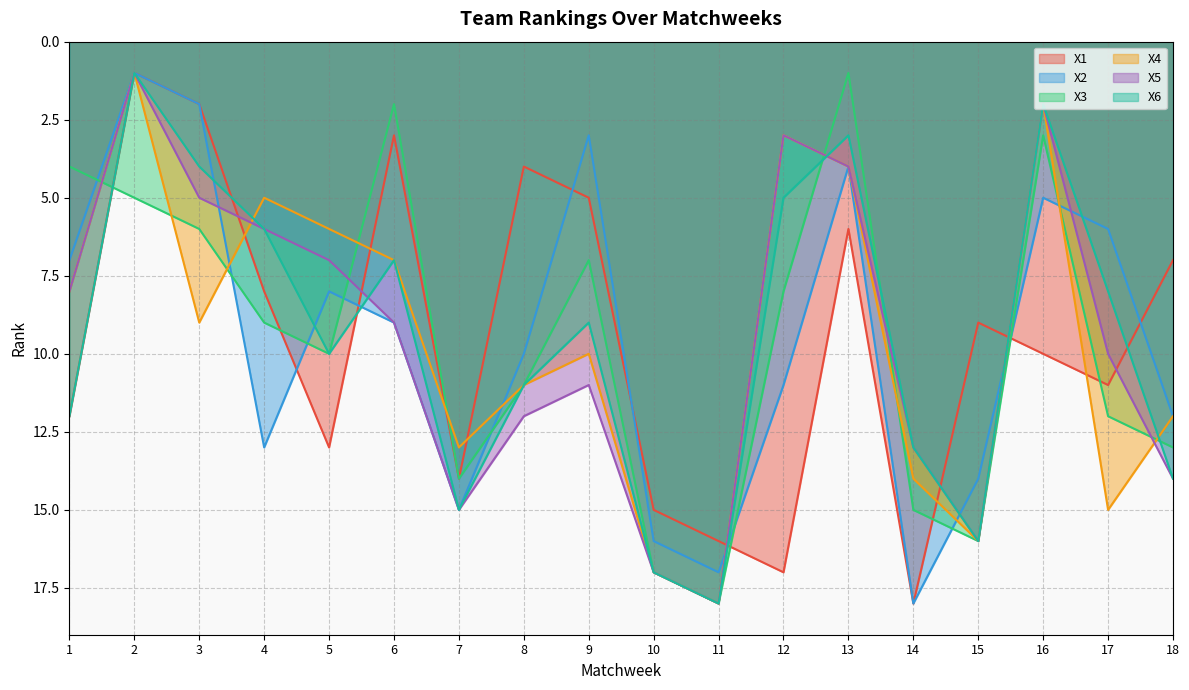

How many values in the X2 series are below 10?

9